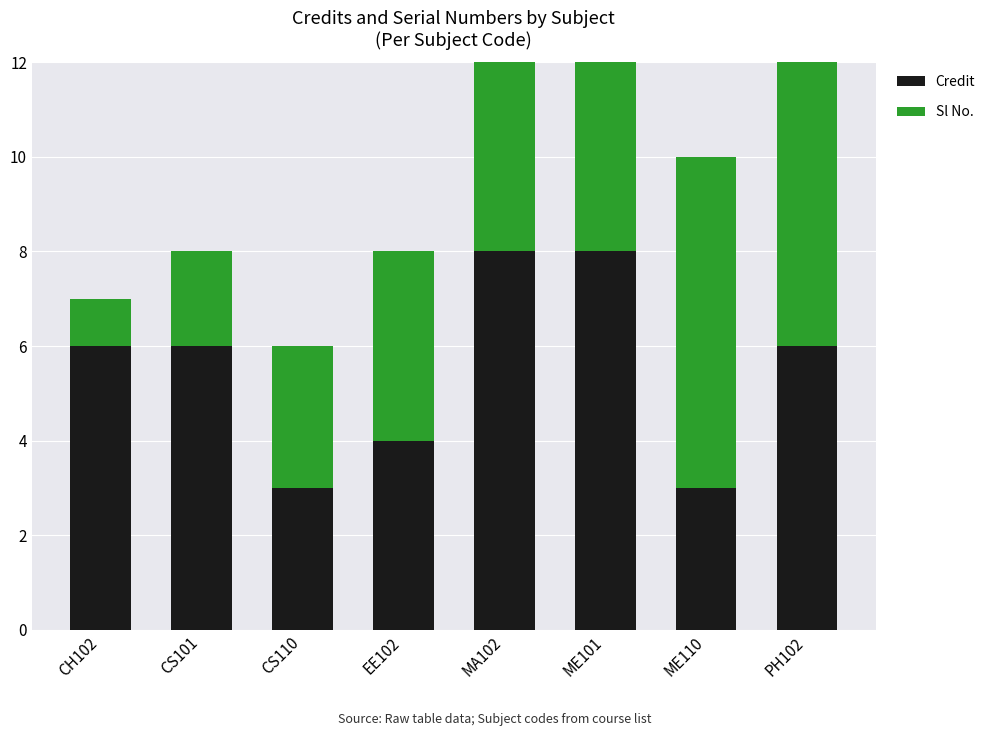

Which series has the largest range (max minus min)?

Sl No.